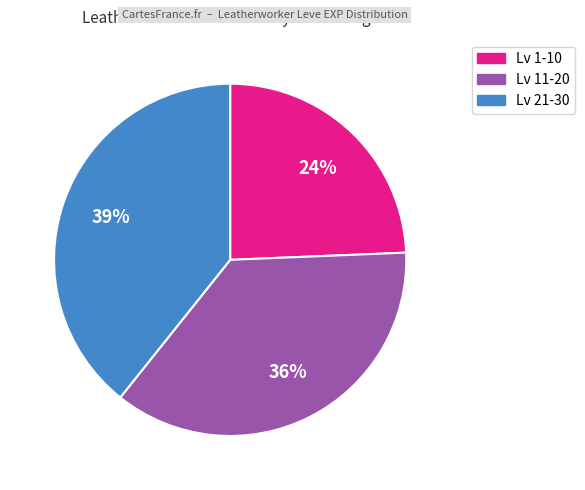

Does any single category account for the majority?

No